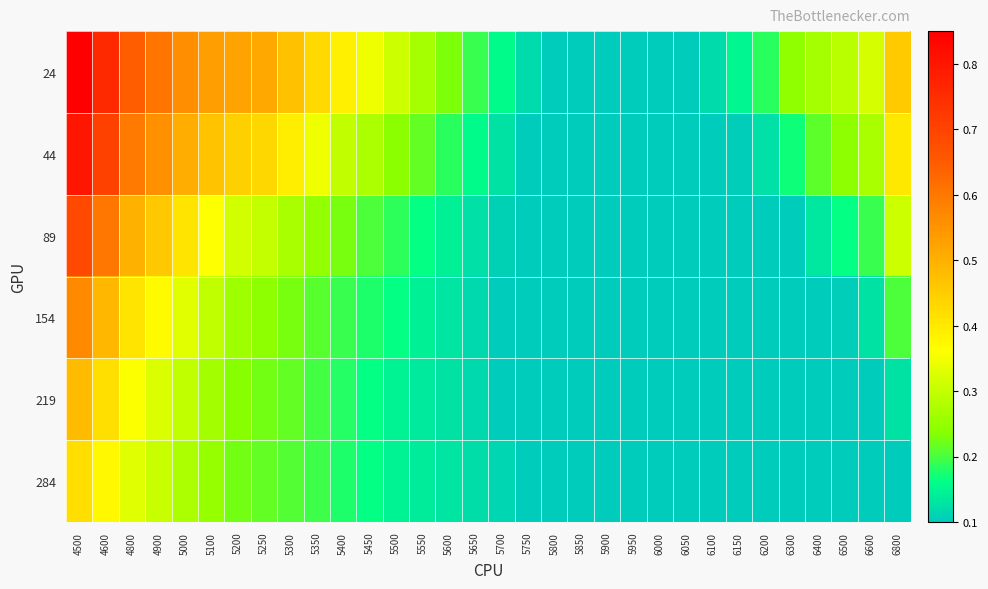

At how many categories does at least one series exceed 0?

32